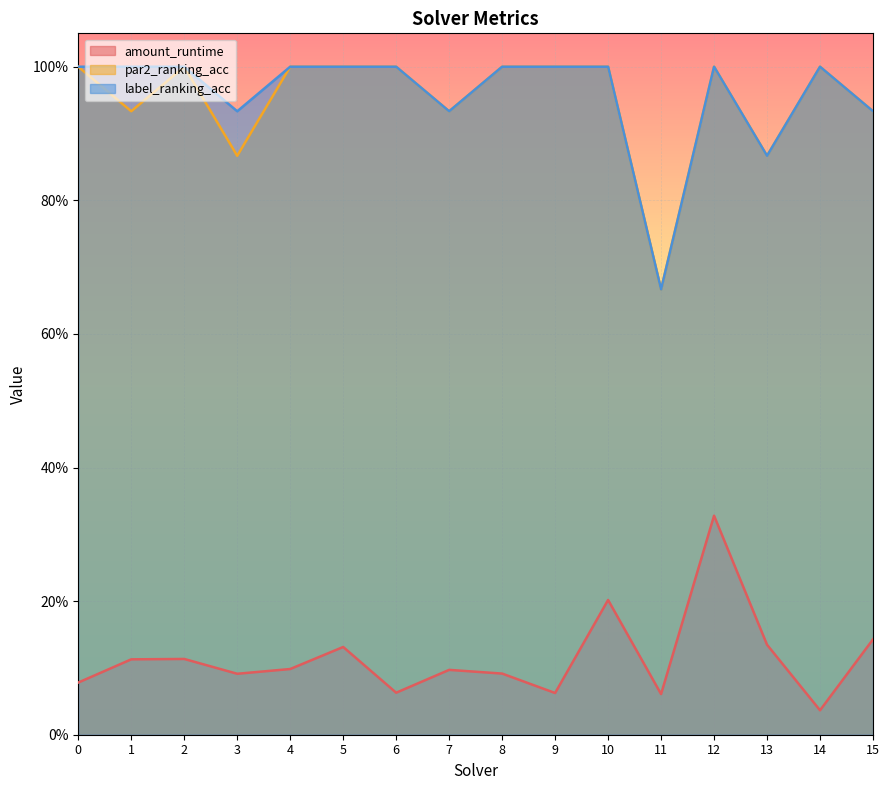

Which category has the lowest value in the label_ranking_acc series?

11